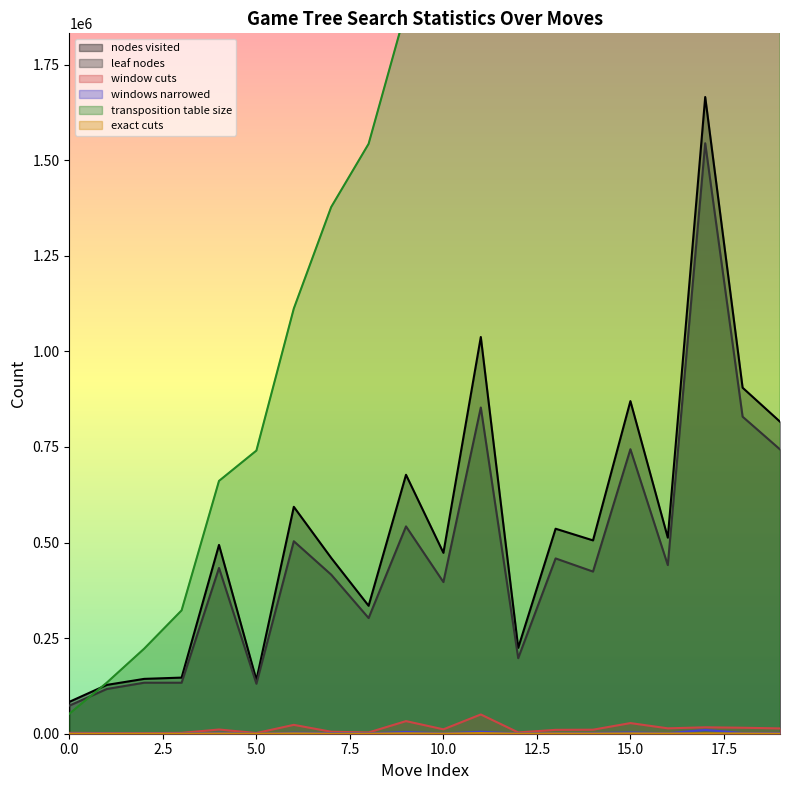

Which series has the largest total across all categories?

transposition table size